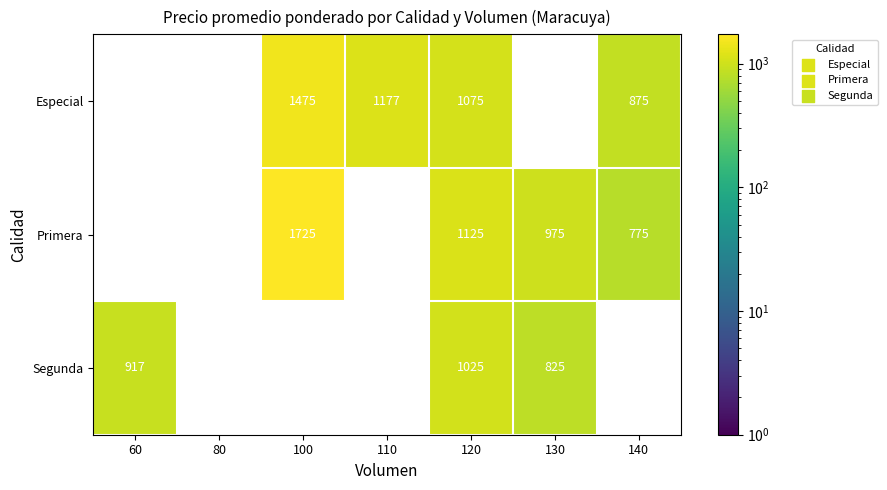

Is the value of Especial at 140 greater than the value of Primera at 140?

Yes